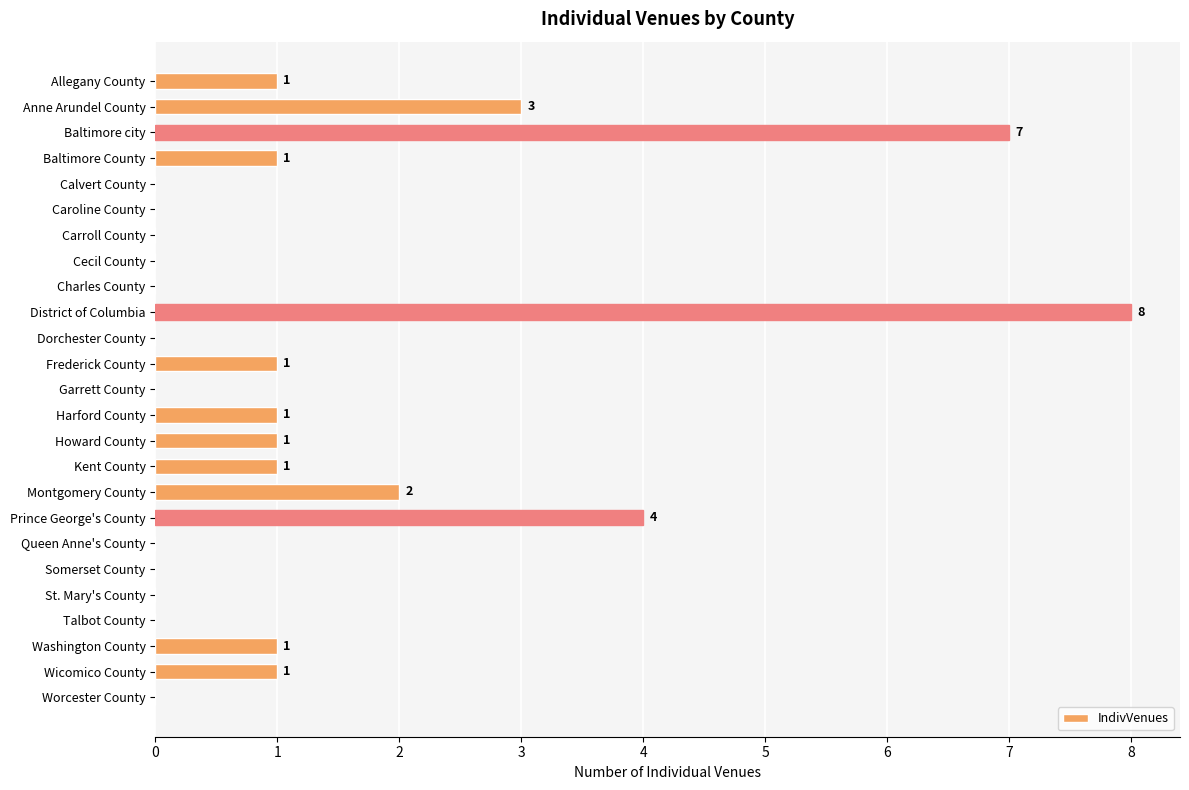

What is the sum of all values?

32